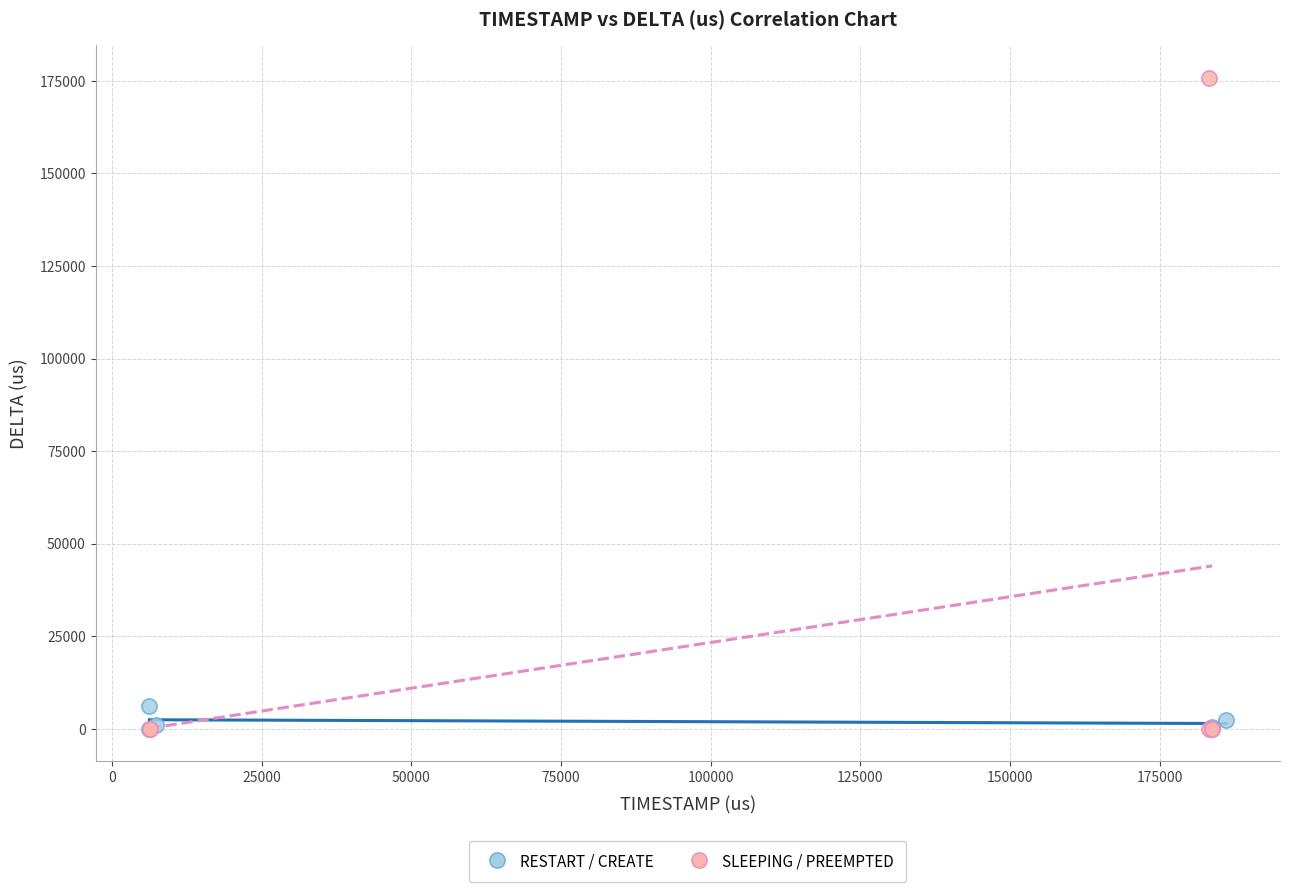

Which series contains the highest Y value?

SLEEPING / PREEMPTED